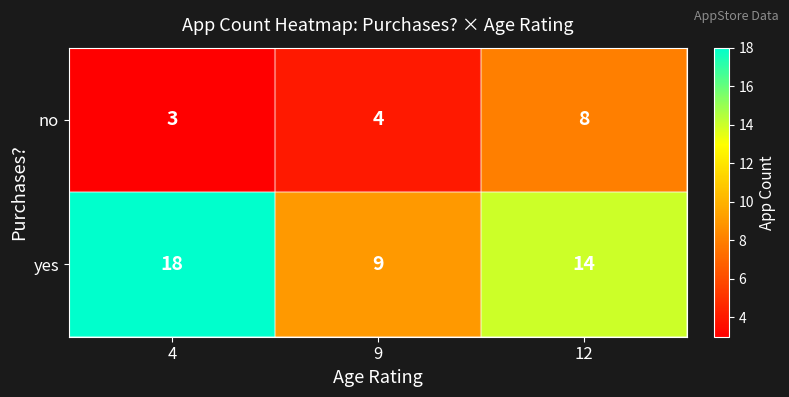

Count the yes values in the range 9 to 18.

3